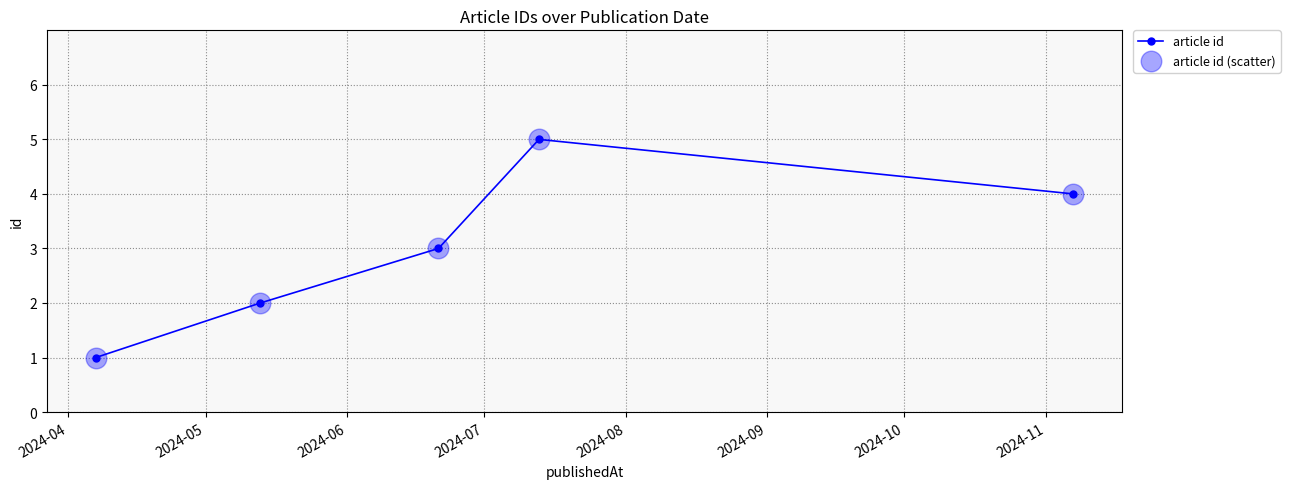

What is the greatest value displayed?

5